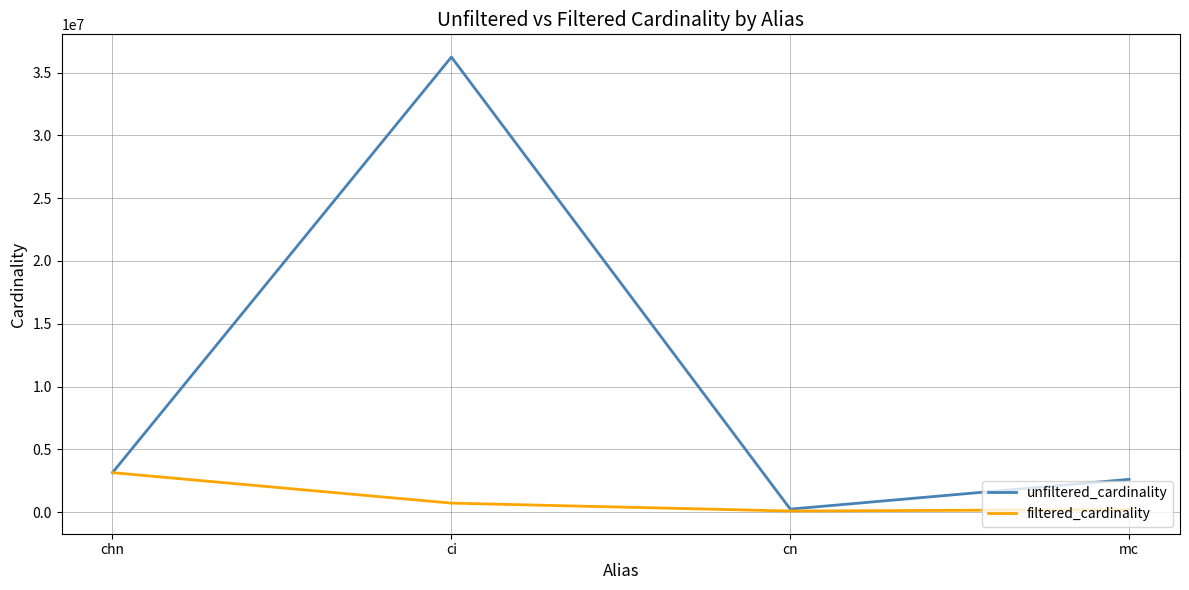

The value of unfiltered_cardinality at mc is 3908576. True or false?

False